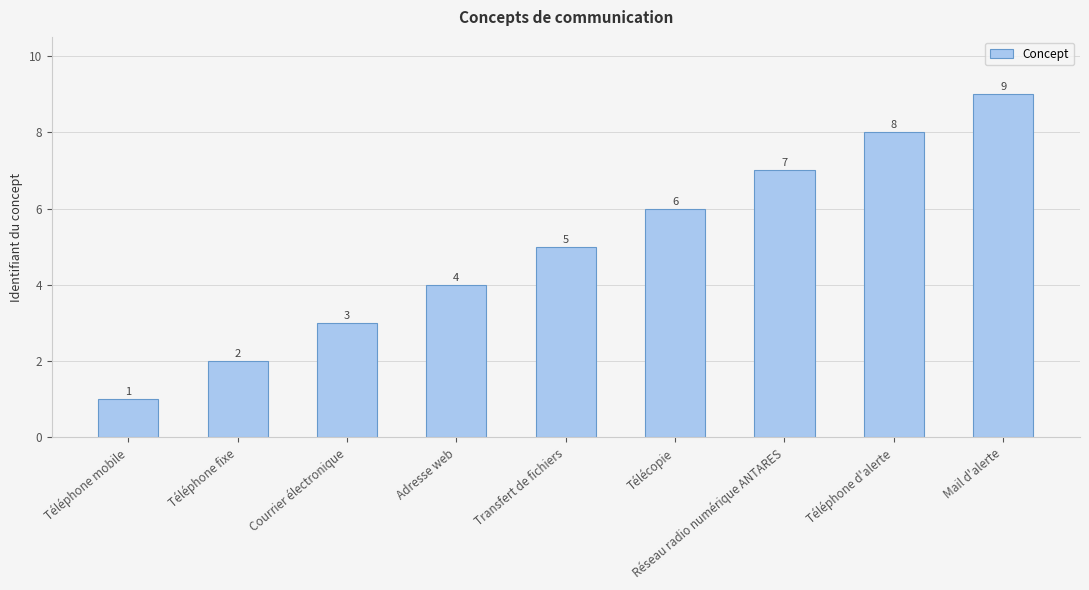

How many data points are less than 5?

4